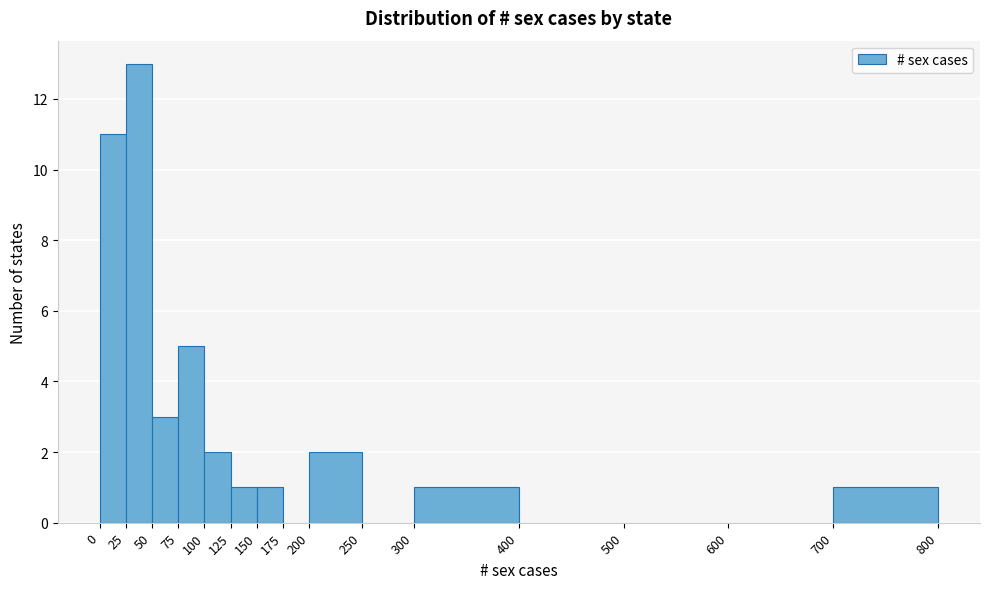

What is the height of the bar covering 50 to 75 on the x-axis? The values are not printed on the chart, so give them approximately, as read against the axis.

3